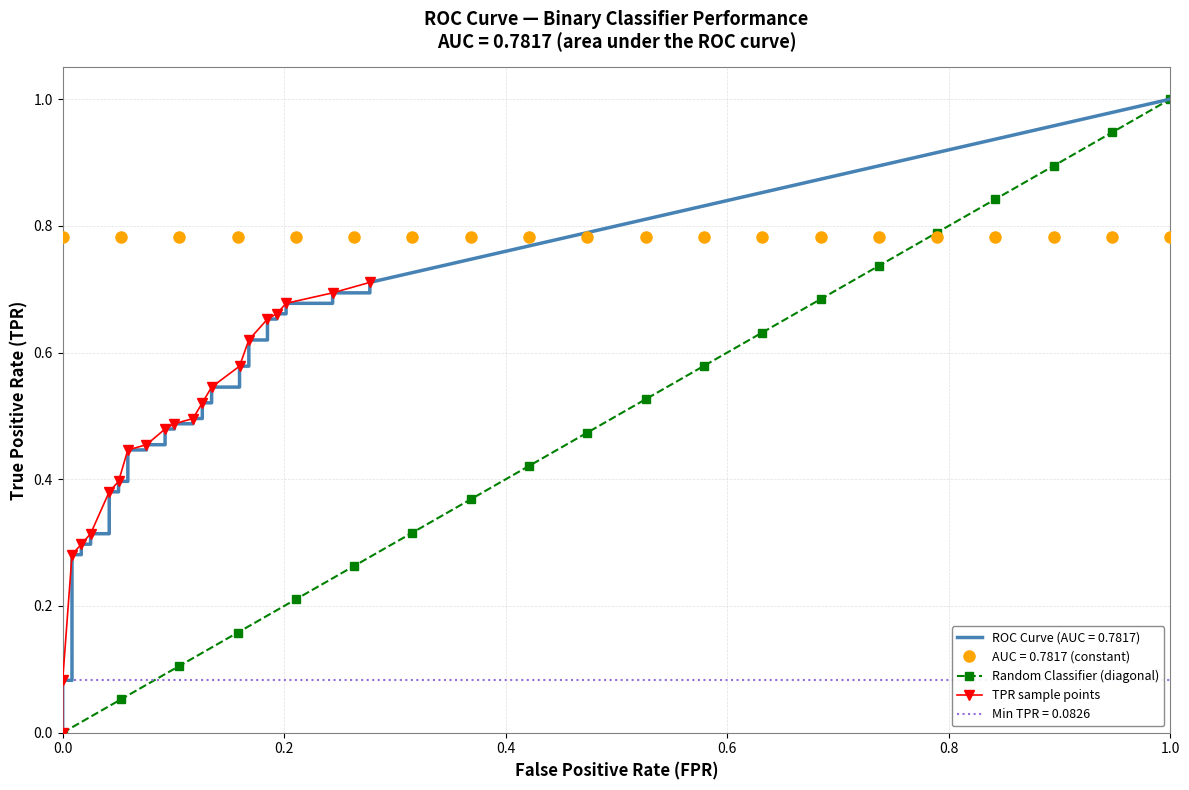

How many data points in Random Classifier (diagonal) are above 0?

19